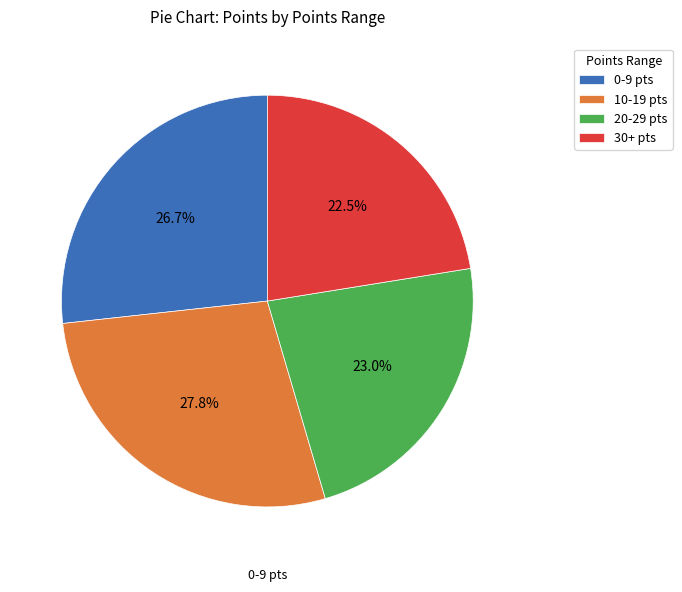

Do 20-29 pts and 30+ pts together represent more than half of the pie?

No